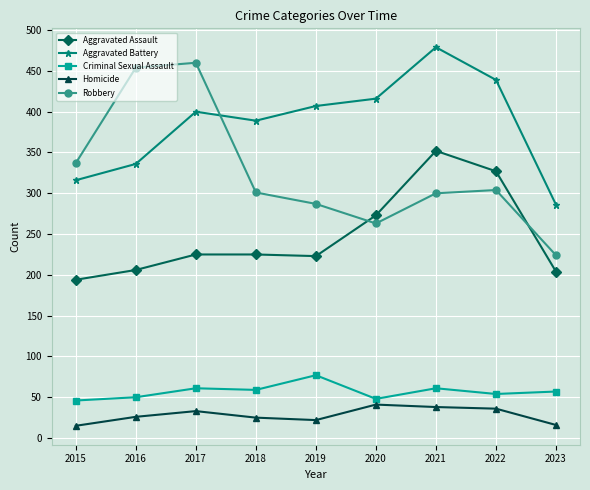

True or false: Homicide has more than 1 points higher than both neighbors.

True